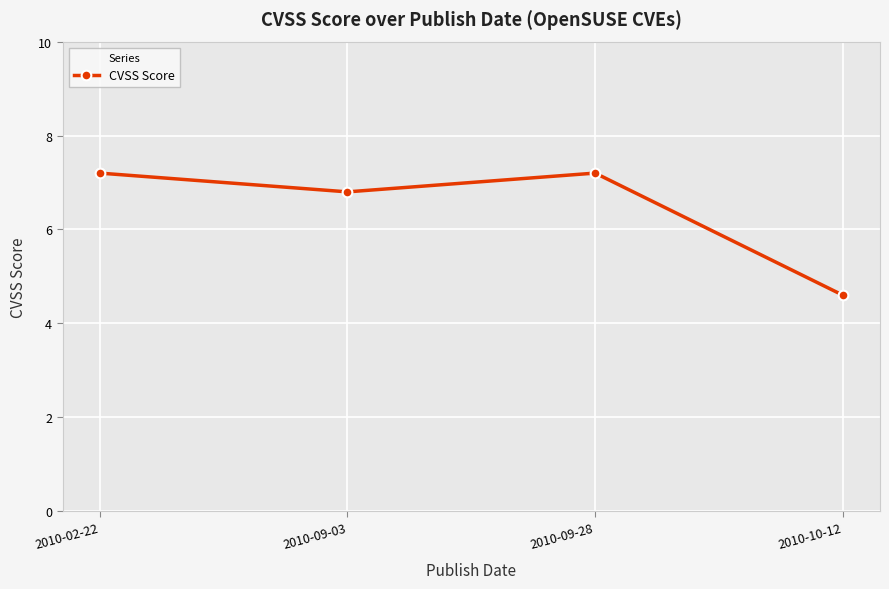

Which category has the lowest value across all series?

2010-10-12